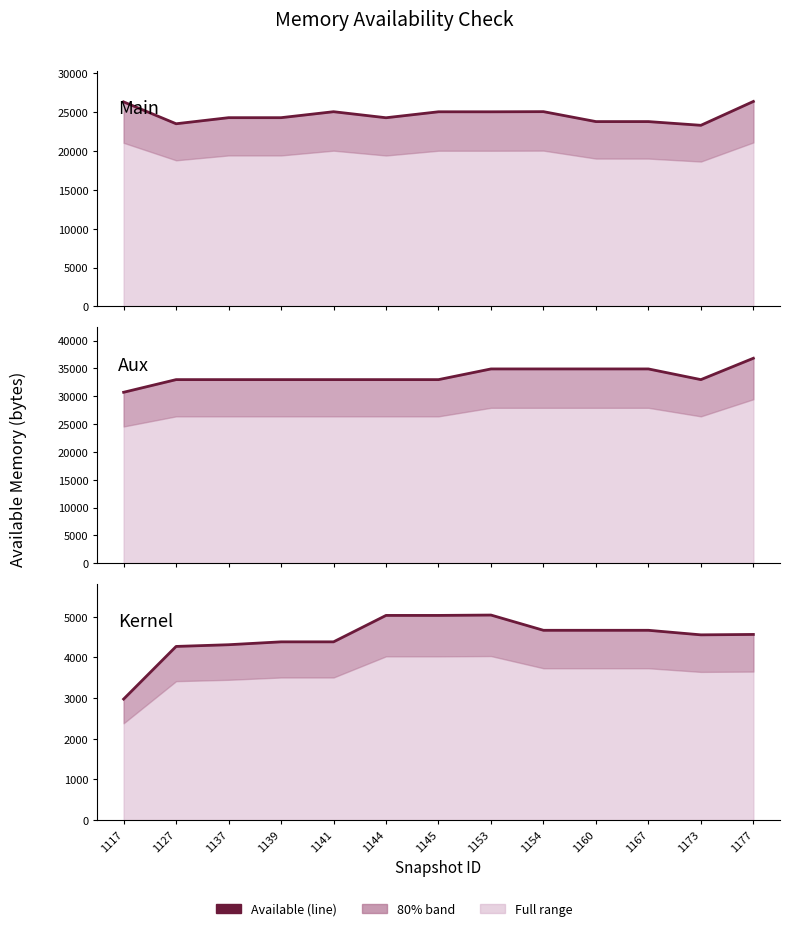

What is the difference between the Aux Avail (line) values at 1167 and 1127?

1920